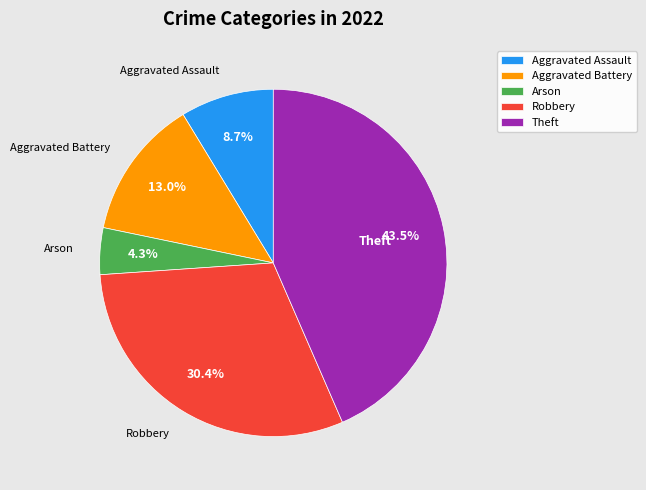

How many segments does this pie chart have?

5